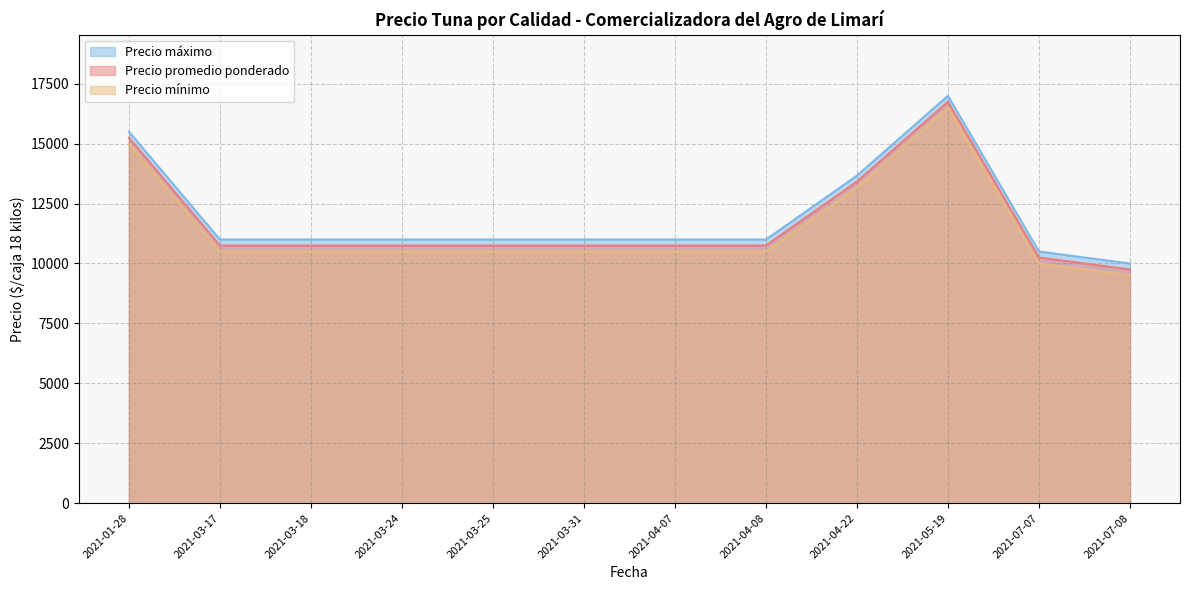

What is the smallest value displayed?

9500.0